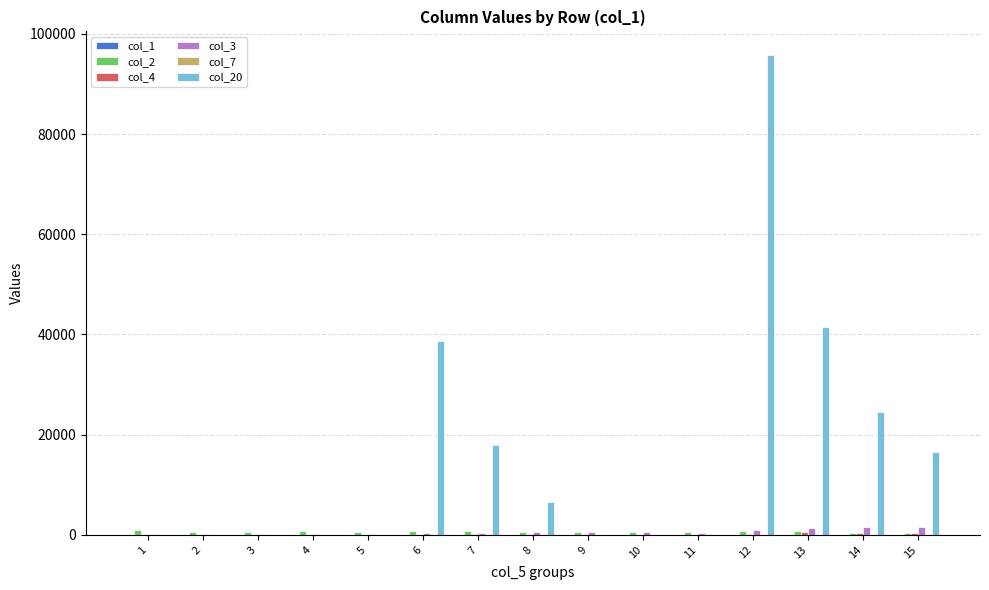

At which category is the sum across all series the highest?

12